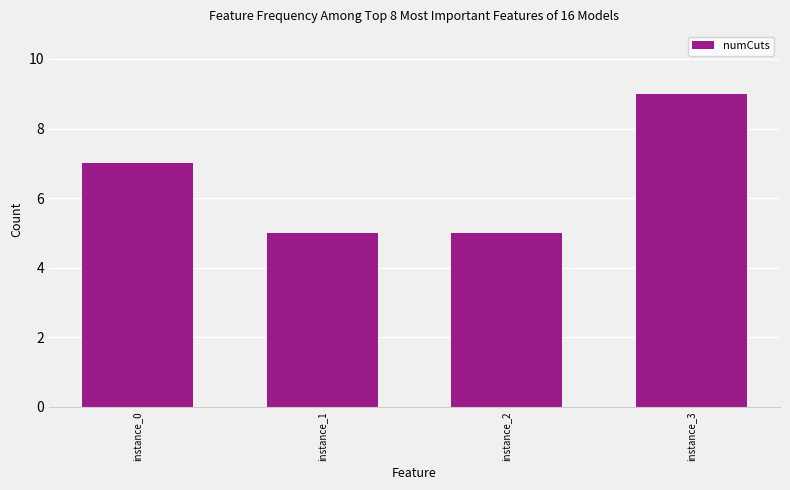

What is the smallest value displayed?

5